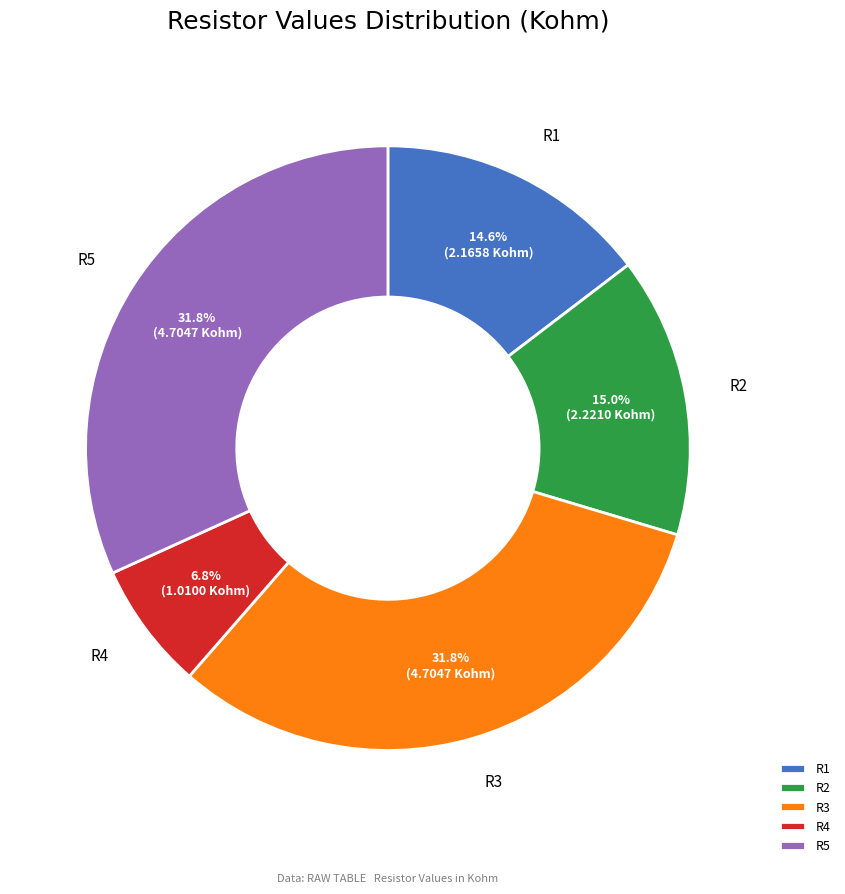

Which has a higher value, R5 or R1?

R5